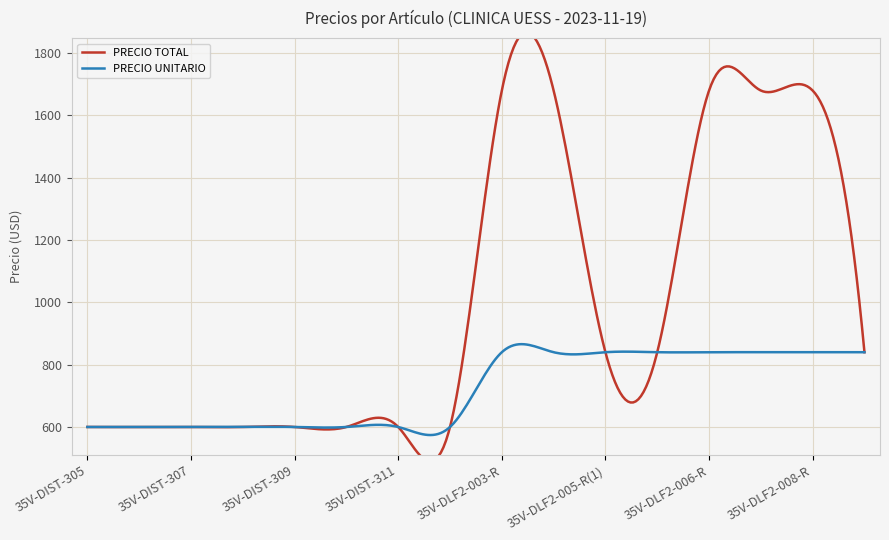

What is the sum of all PRECIO TOTAL values?

15720